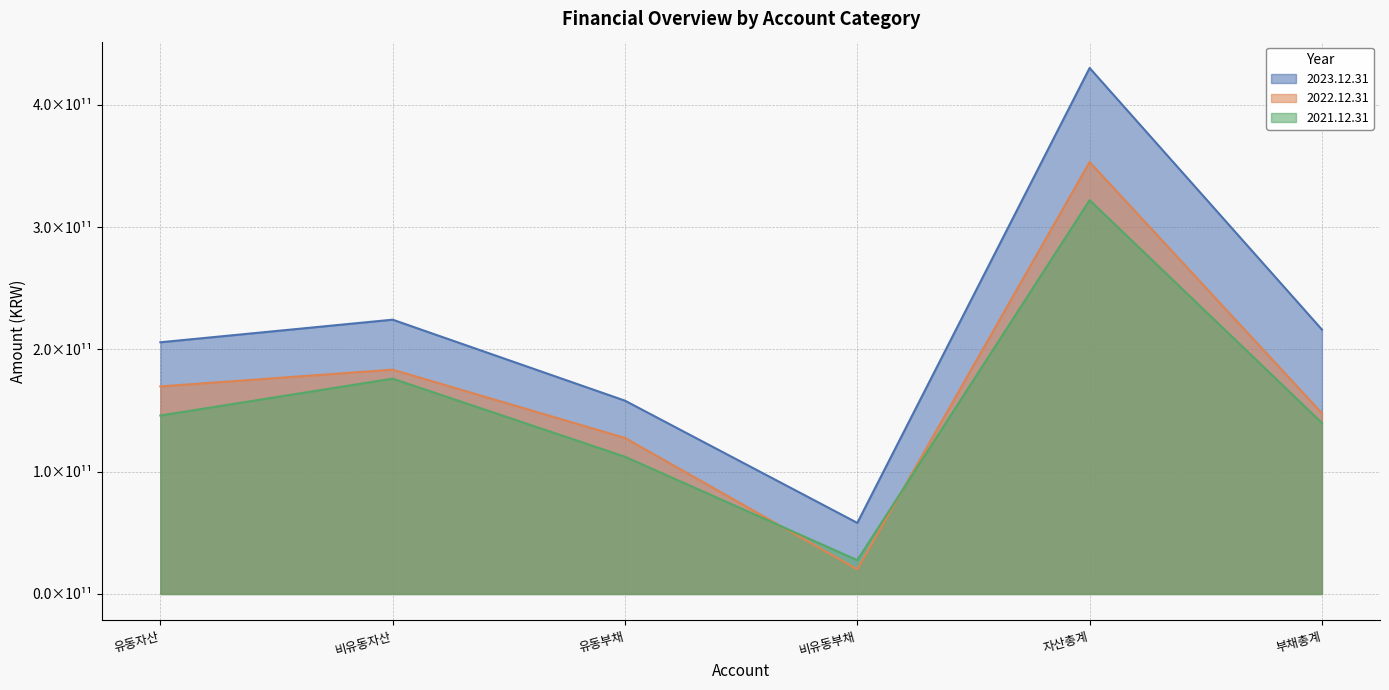

How many intersections are there between 2022.12.31 and 2021.12.31?

2